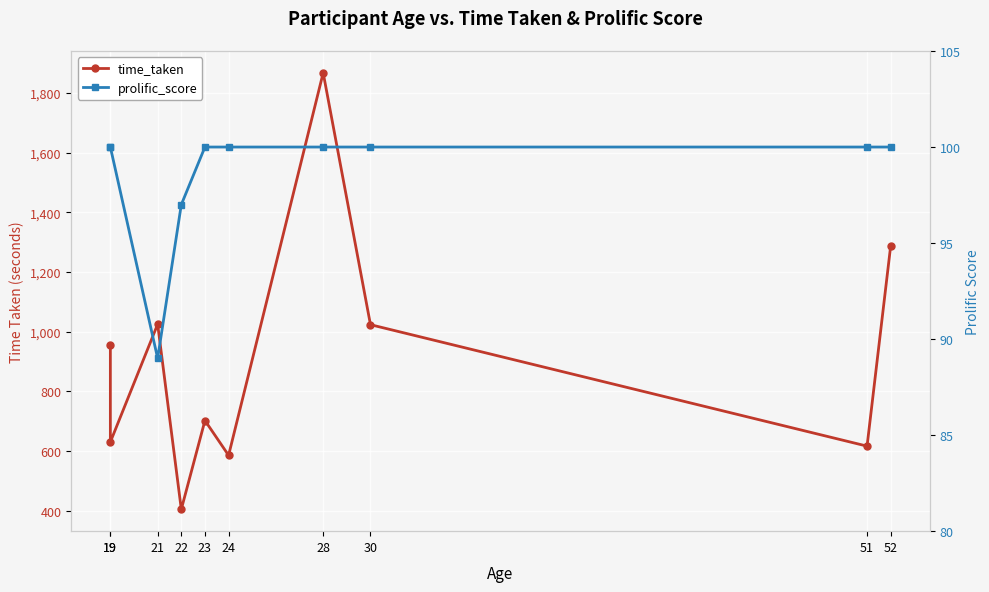

True or false: prolific_score and time_taken intersect in this chart.

False